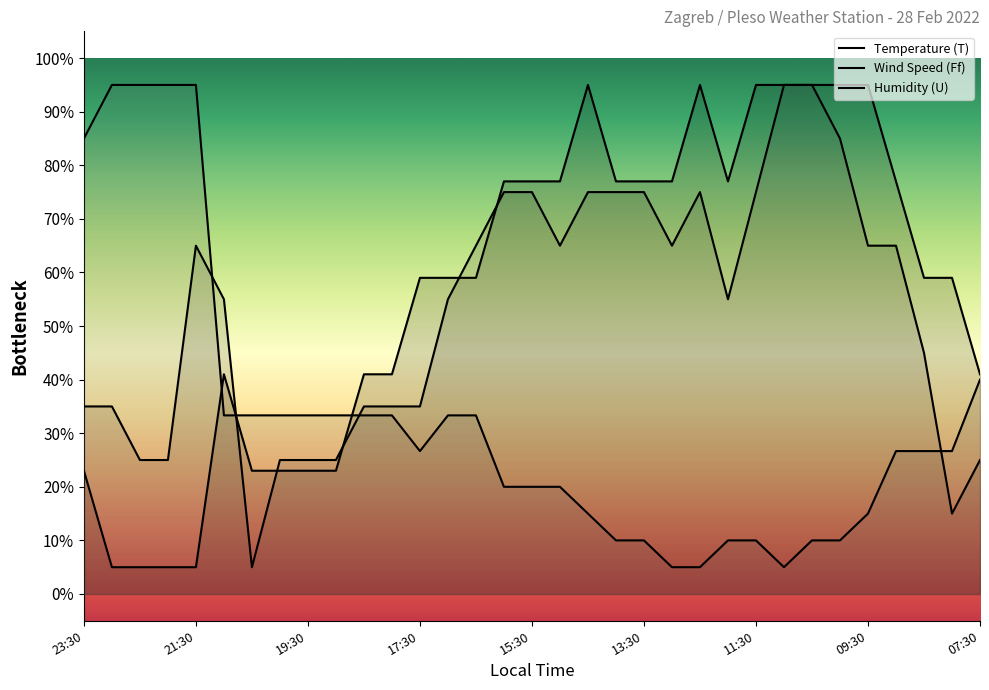

What is the value of the Wind Speed (Ff) point at the 31st from the left?

45.0